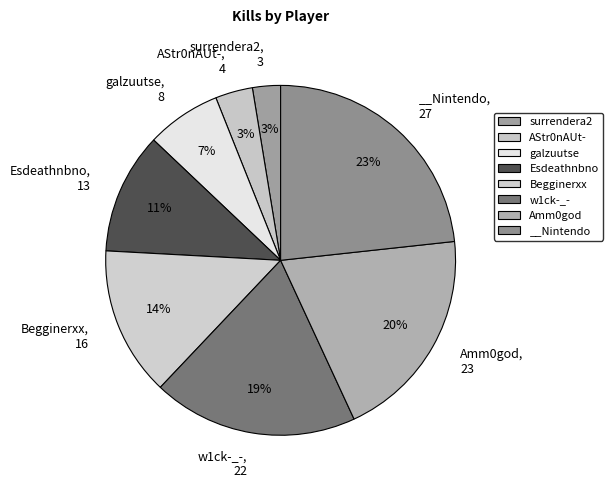

Count the number of slices in the pie.

8